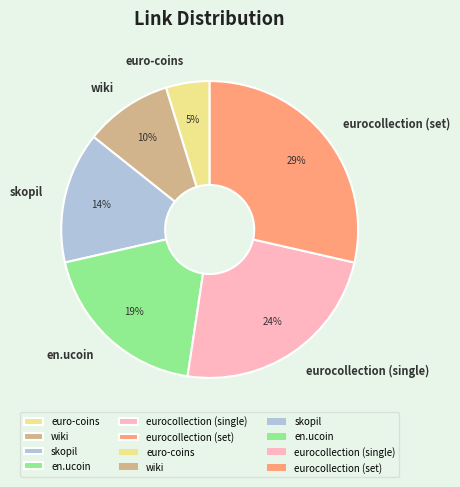

What is the smallest slice in the pie chart?

euro-coins